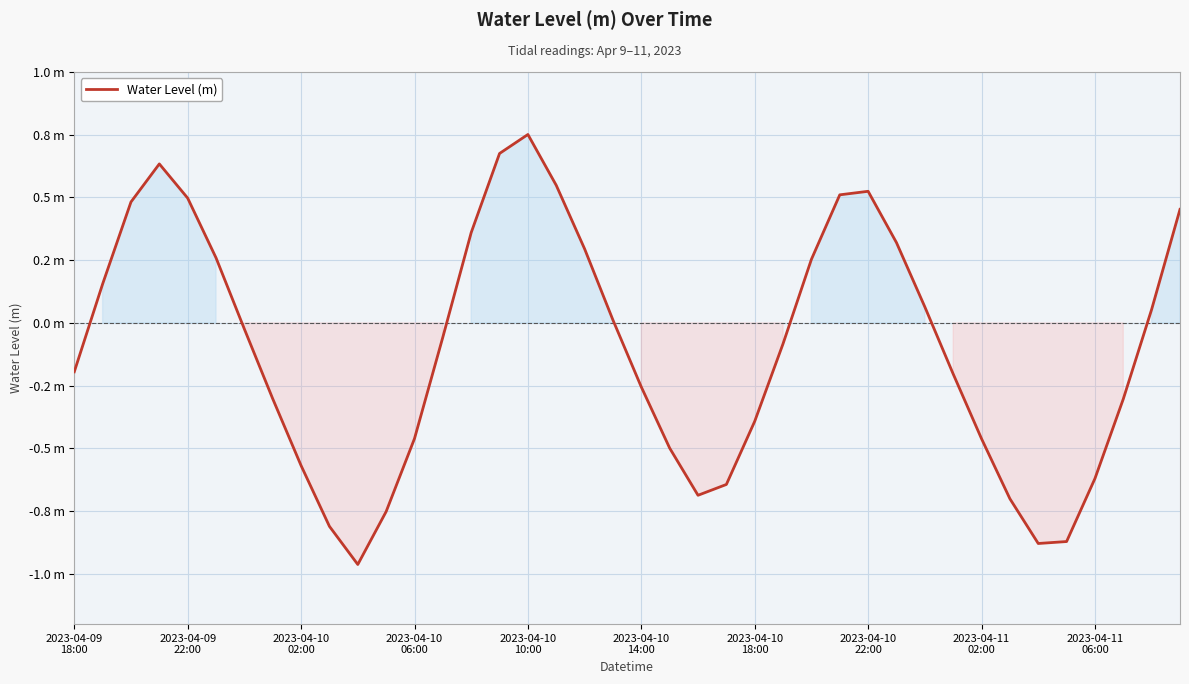

Reading left to right, extract all data points from this chart.

-0.2	0.2	0.5	0.6	0.5	0.3	-0.0	-0.3	-0.6	-0.8	-1.0	-0.8	-0.5	-0.1	0.4	0.7	0.8	0.5	0.3	0.0	-0.3	-0.5	-0.7	-0.6	-0.4	-0.1	0.3	0.5	0.5	0.3	0.1	-0.2	-0.5	-0.7	-0.9	-0.9	-0.6	-0.3	0.1	0.5